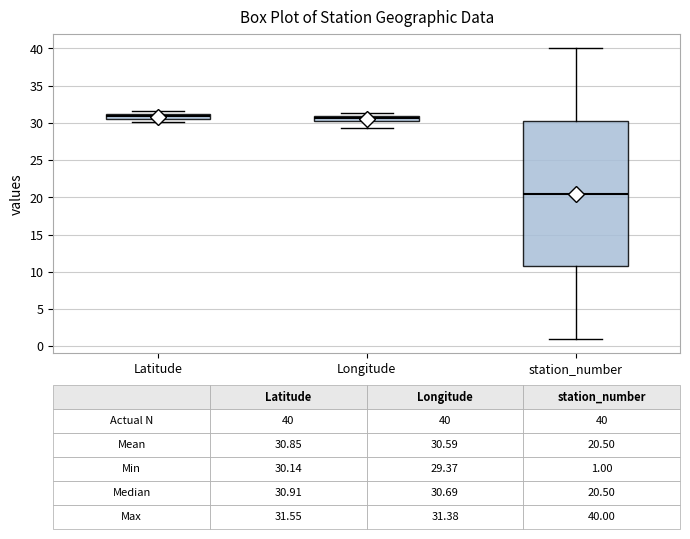

Which box's median line is the lowest?

station_number